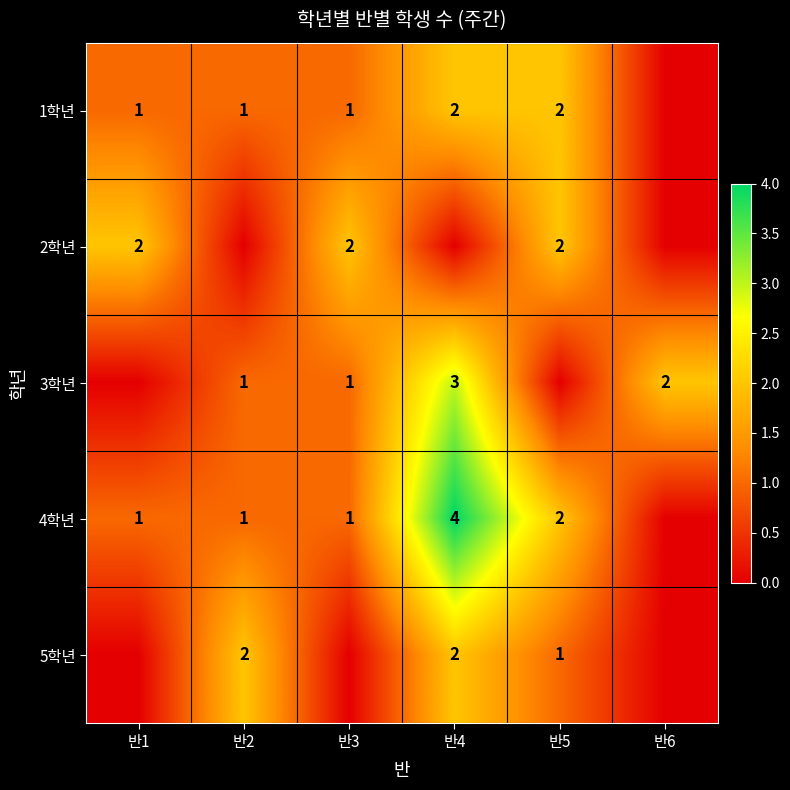

At how many categories does at least one series exceed 2?

1